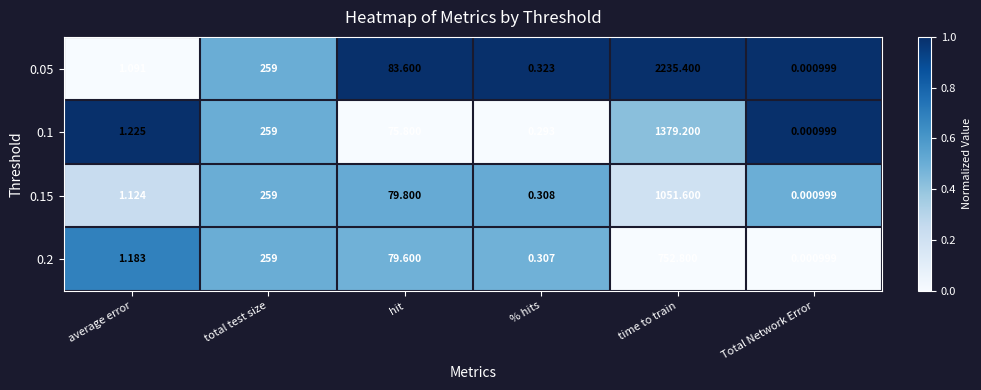

At which category is the sum across all series the highest?

time to train